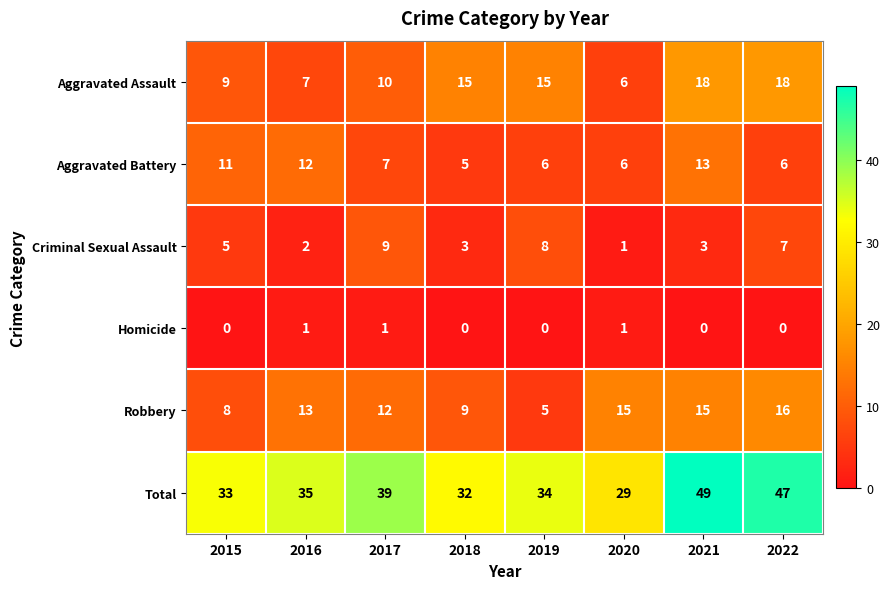

At which category is the sum across all series the highest?

2021